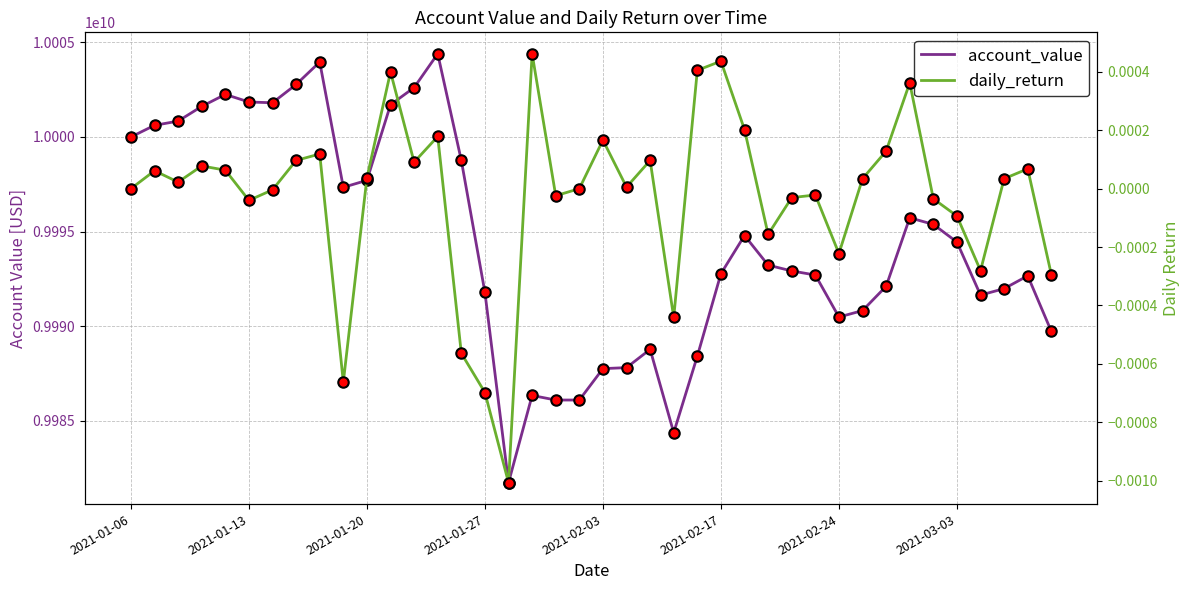

True or false: account_value has a value of 9995377463.5 at 34.

True